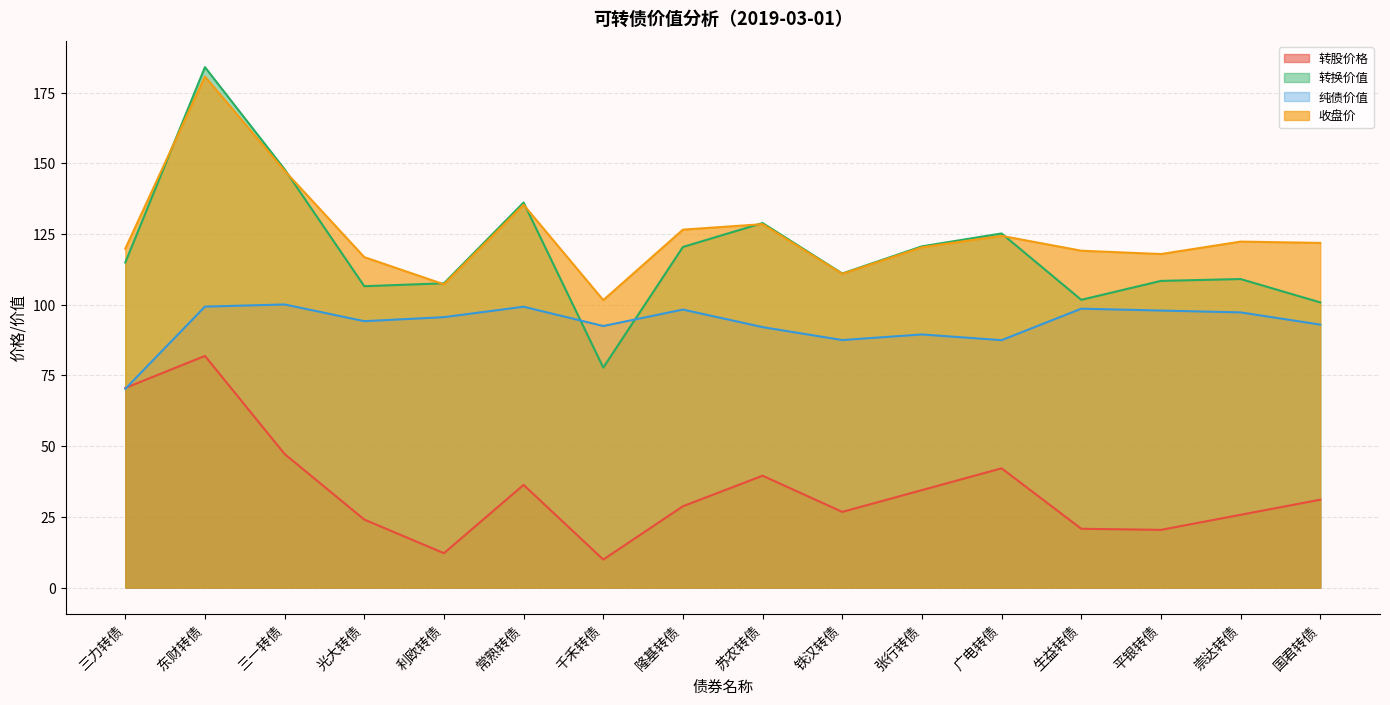

What are all the series names shown in the legend?

转股价格, 转换价值, 纯债价值, 收盘价